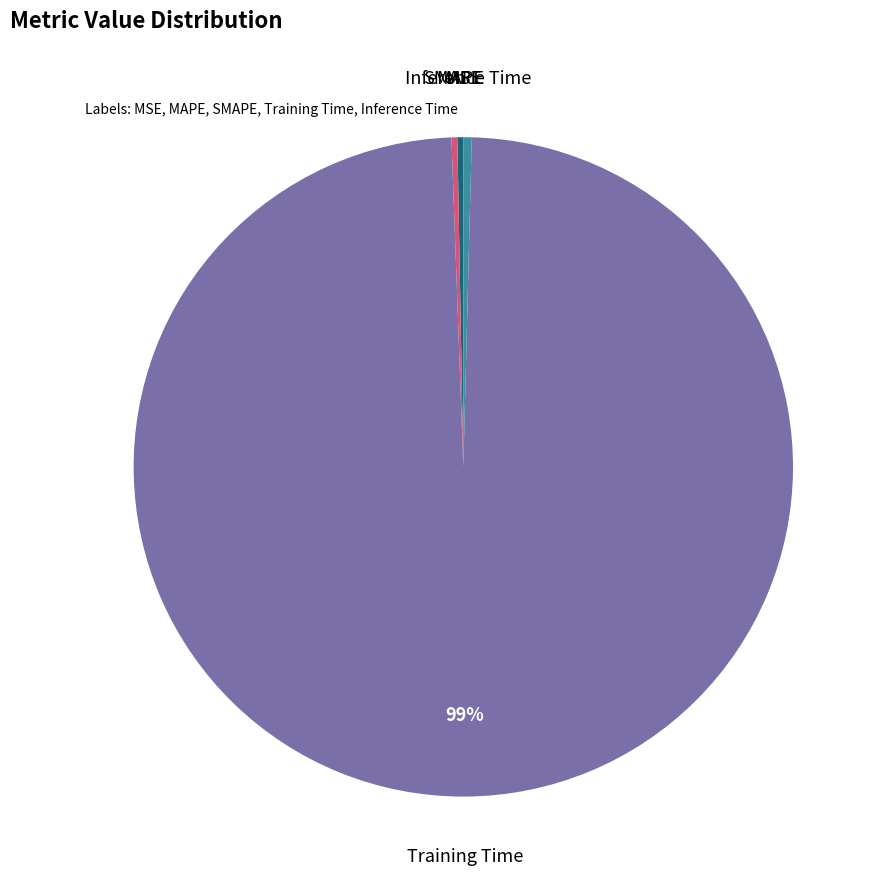

Which category has the smallest portion of the pie?

MSE